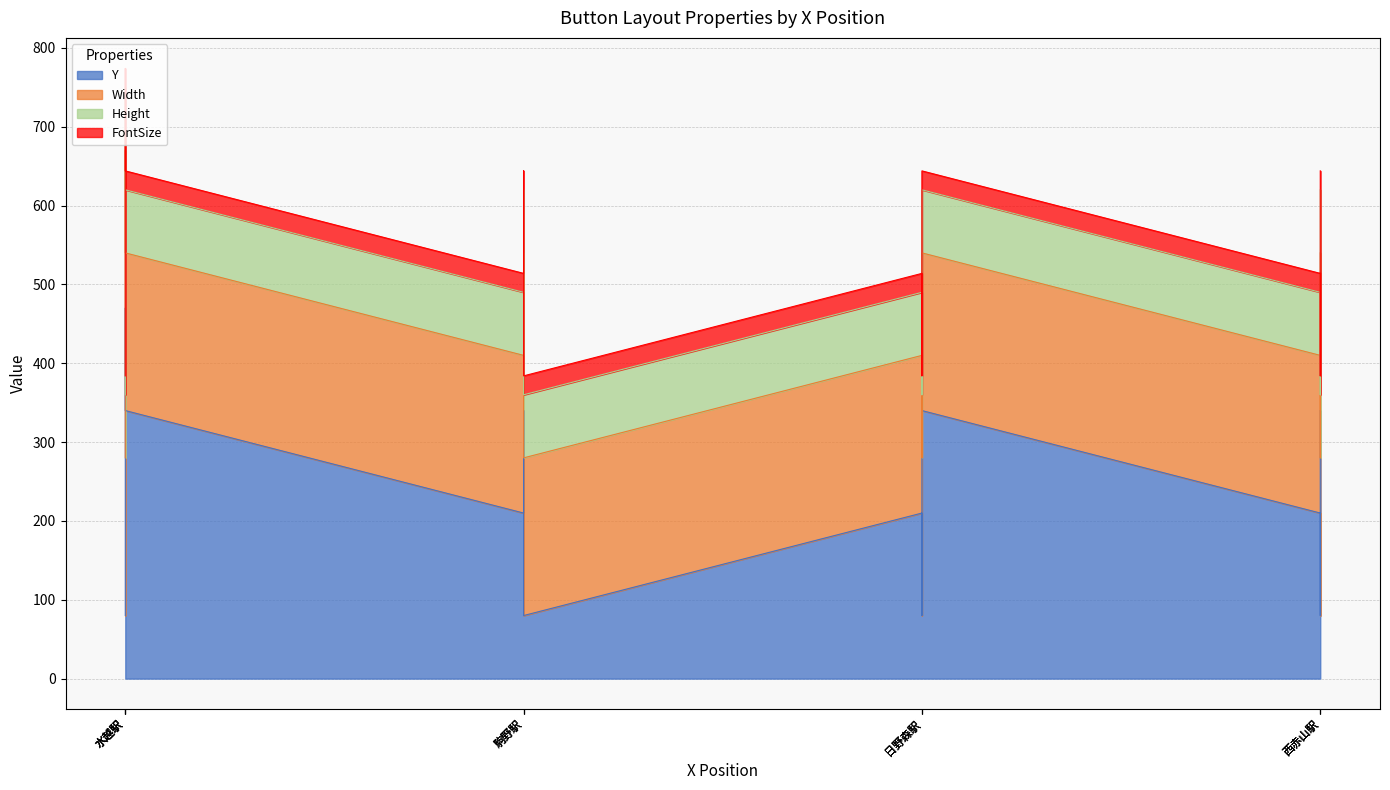

Is it true that FontSize equals 24 at 50?

True